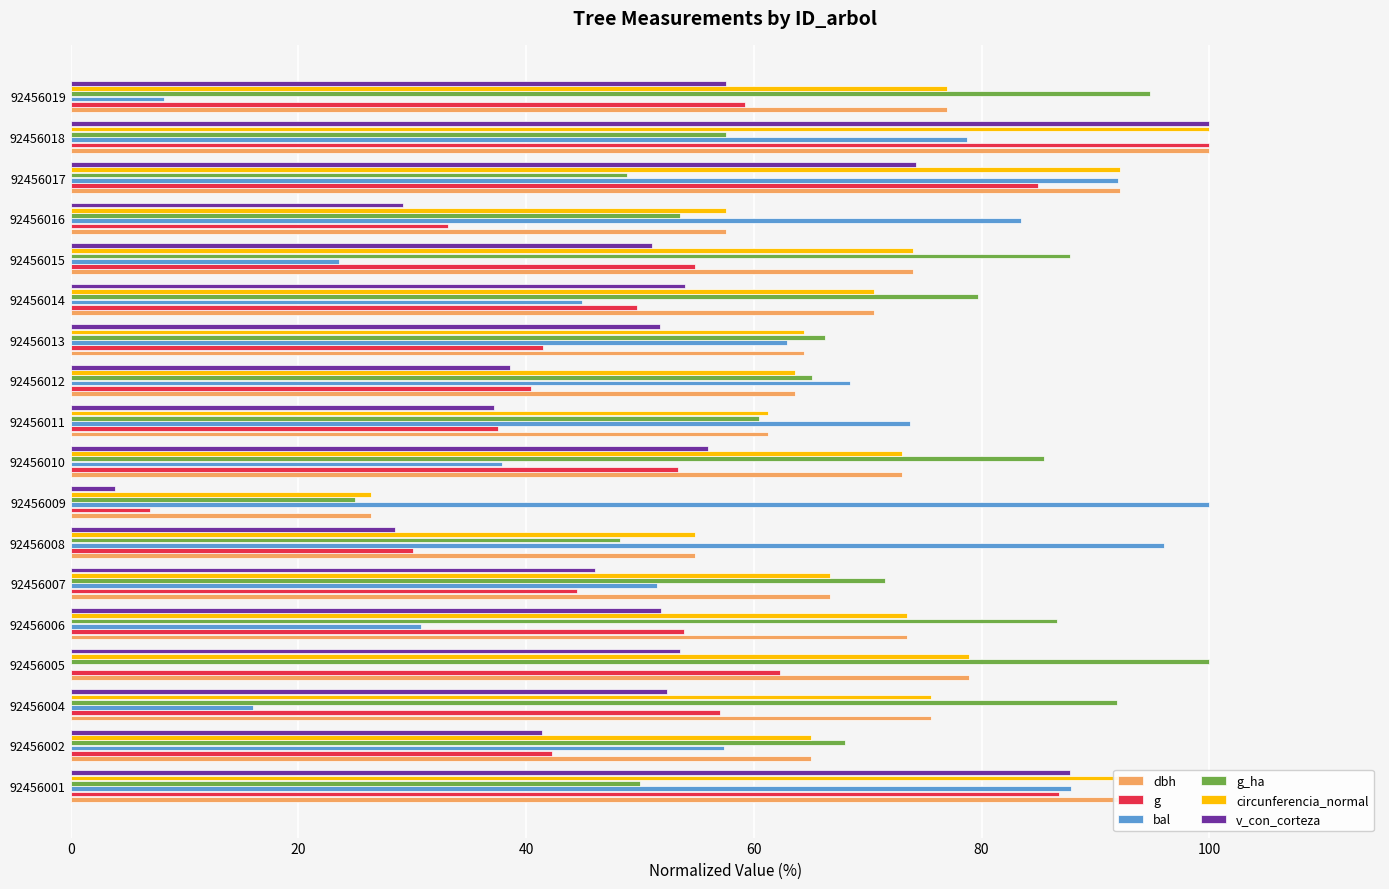

At which category is the sum across all series the highest?

92456018